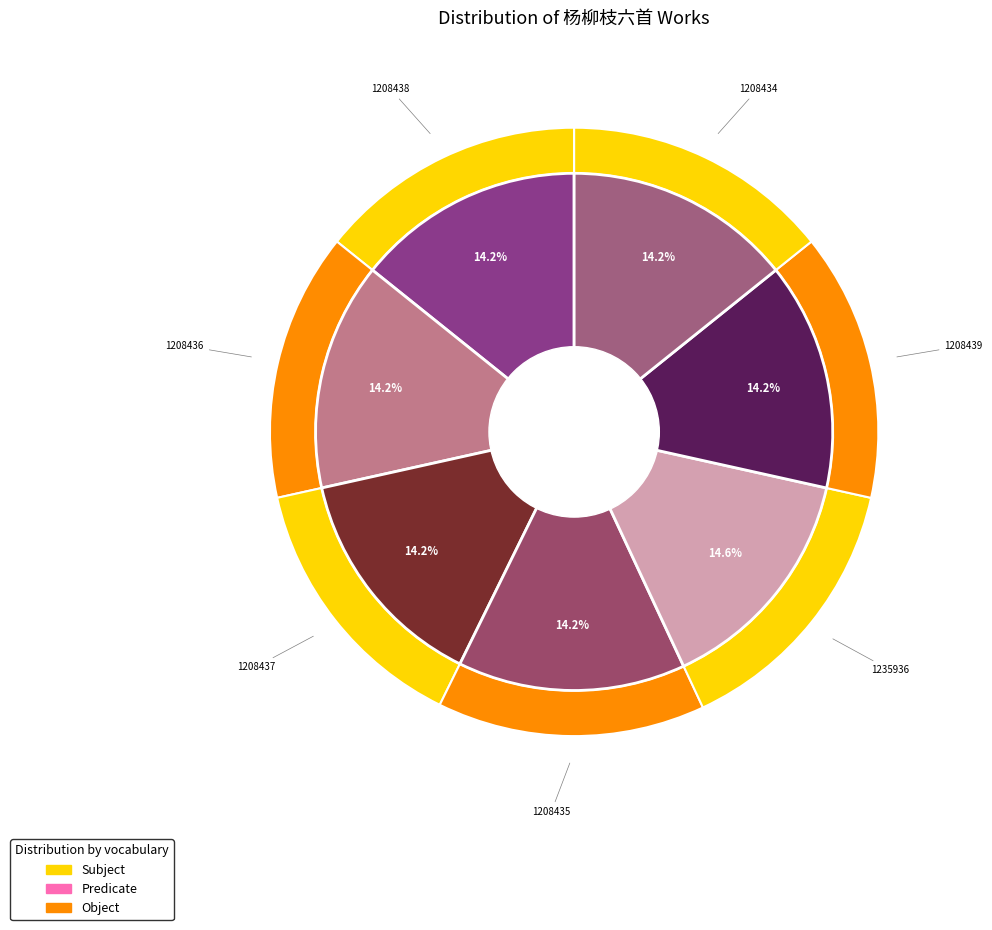

Count the number of slices in the pie.

7